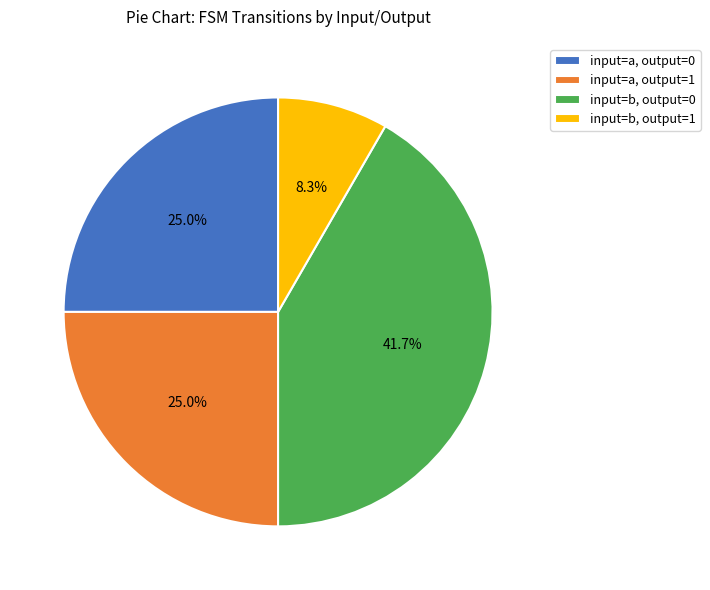

Is there any slice that represents more than half of the pie?

No